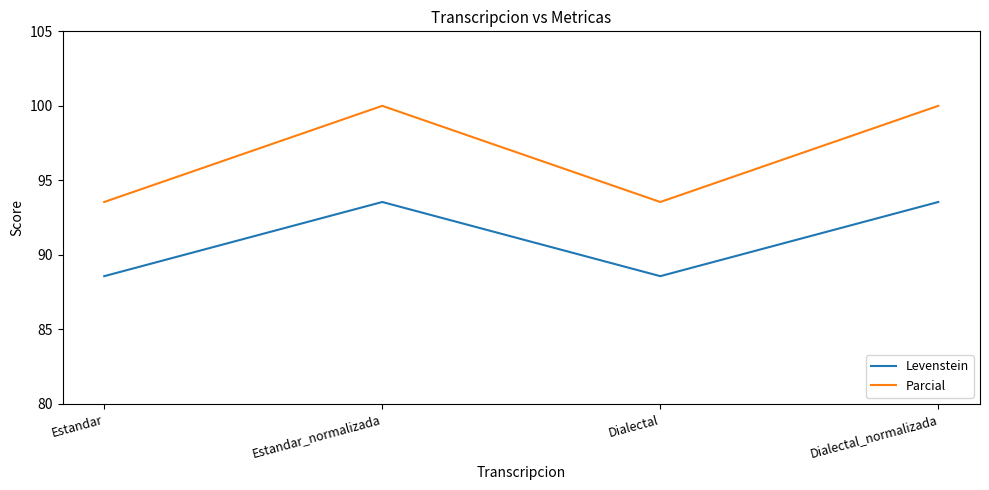

True or false: Parcial and Levenstein intersect in this chart.

False